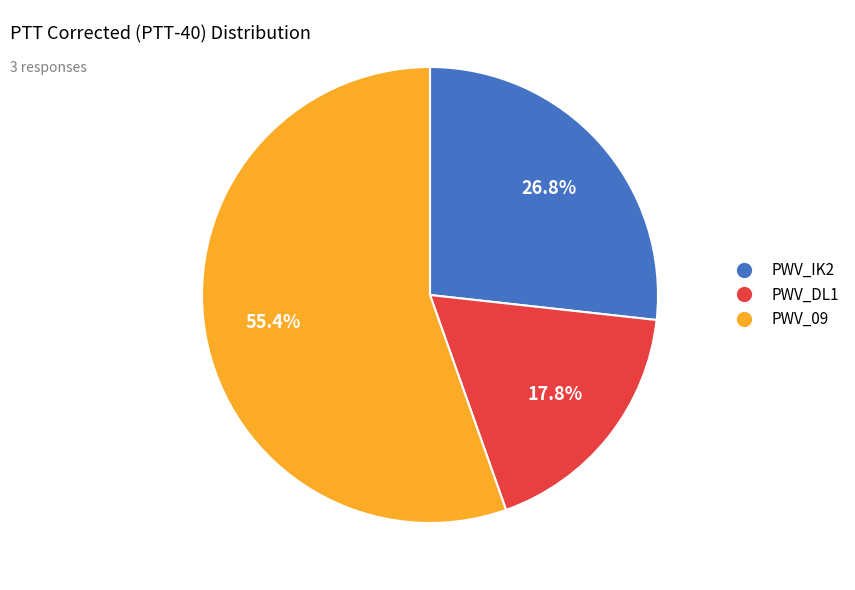

What portion of the pie excludes PWV_DL1?

82.2%